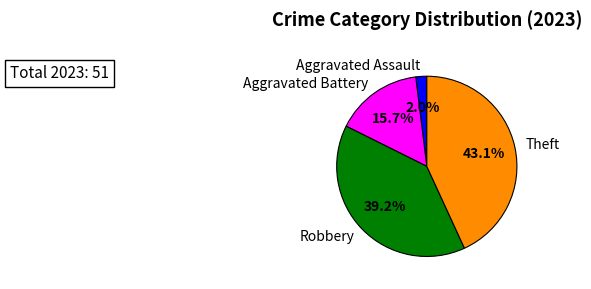

Which has a higher value, Aggravated Battery or Aggravated Assault?

Aggravated Battery